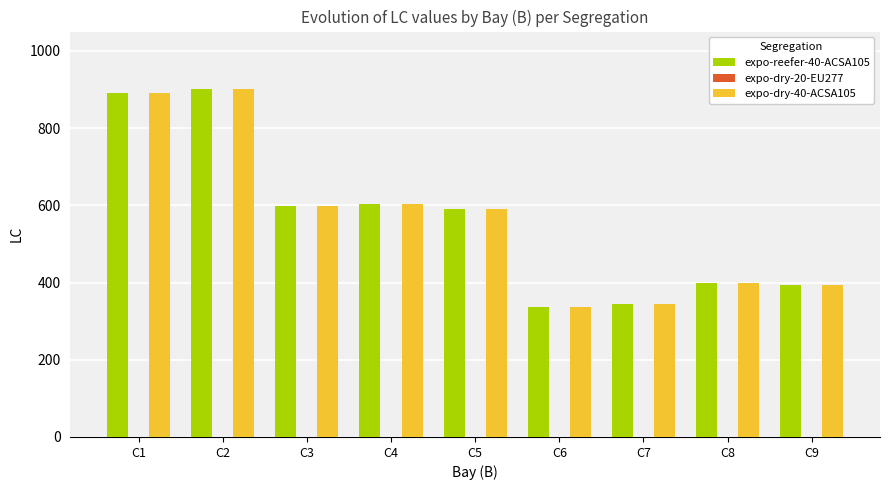

What is the minimum value for expo-reefer-40-ACSA105?

336